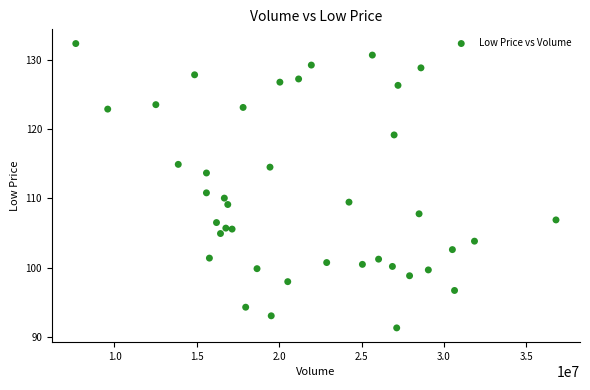

What is the range of X values (max minus min)?

29149569.0